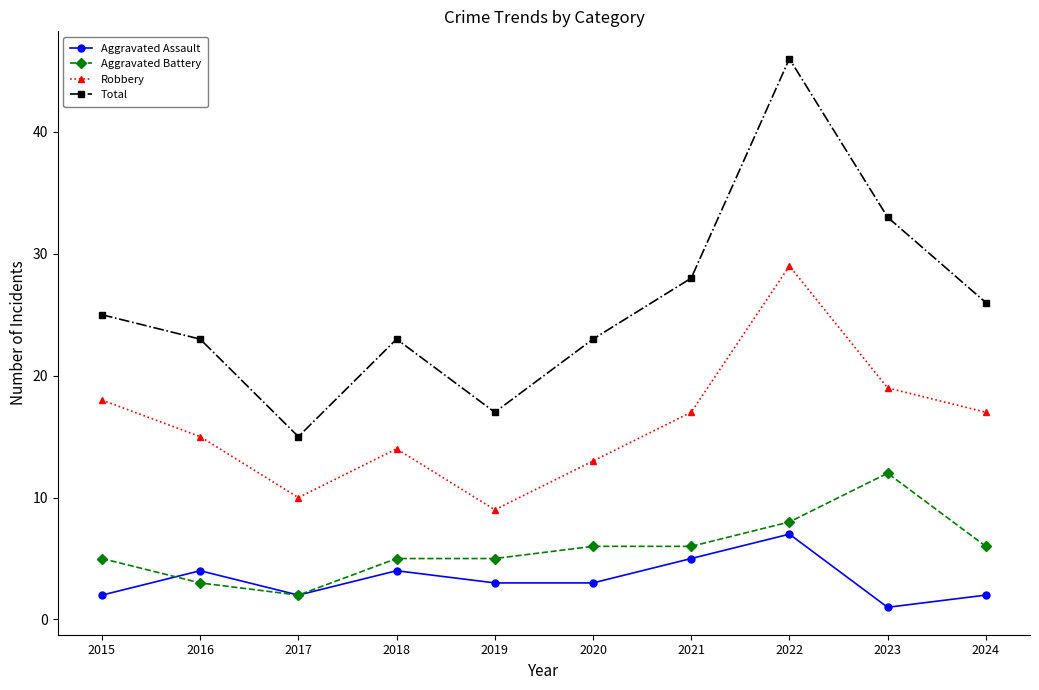

What is the value of the Aggravated Battery point at the 8th from the left?

8